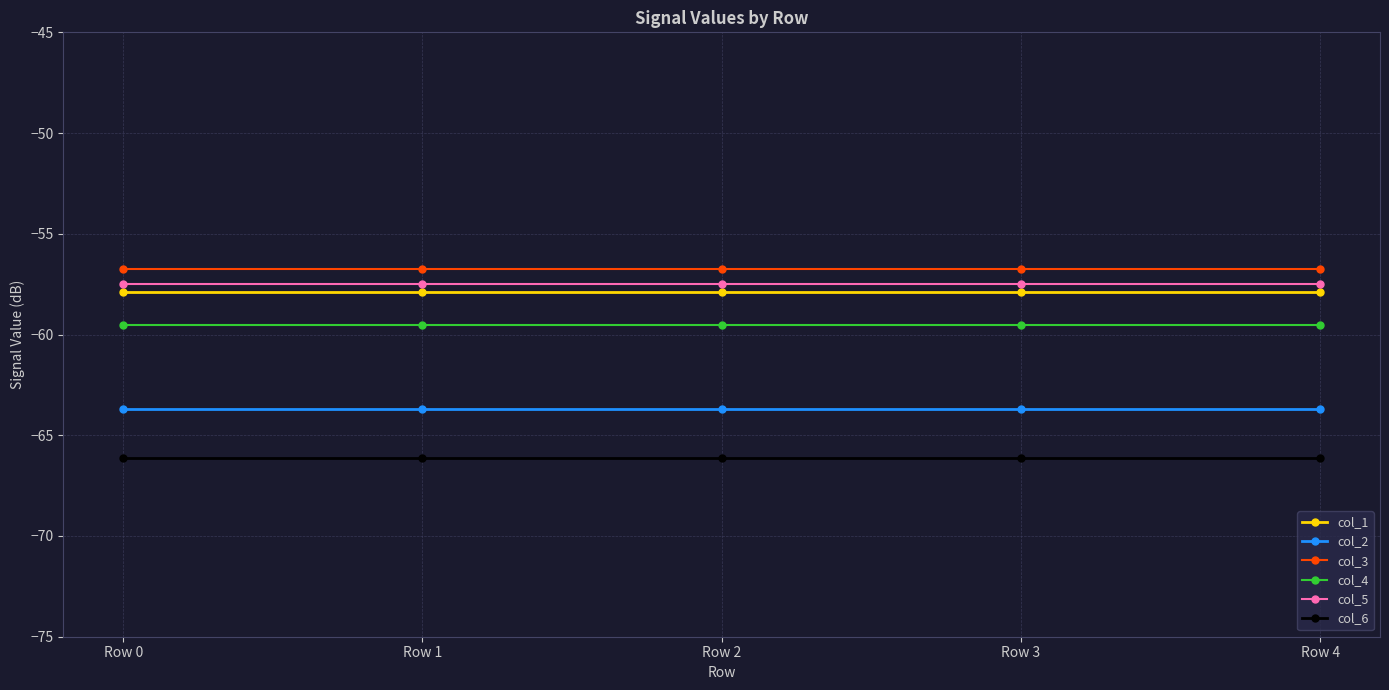

Is it true that col_4 equals -30.7 at Row 0?

False